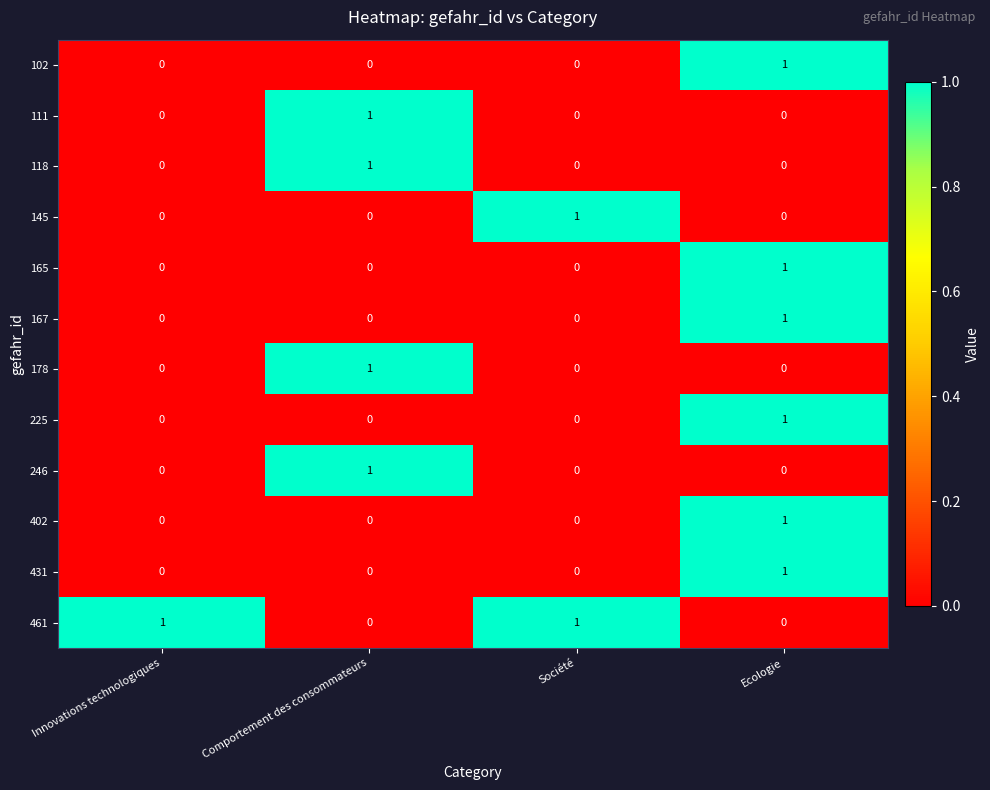

Is it true that 167 equals 0 at Innovations technologiques?

True